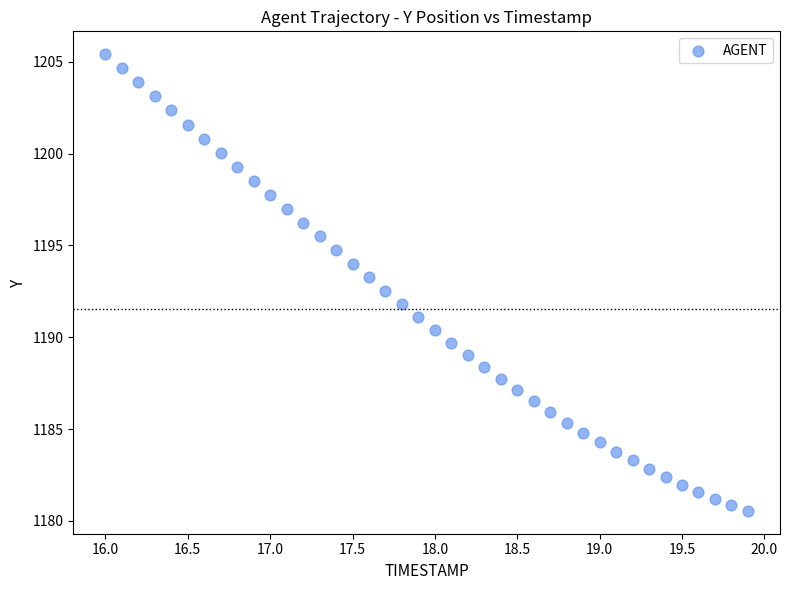

What is the range of X values (max minus min)?

3.9